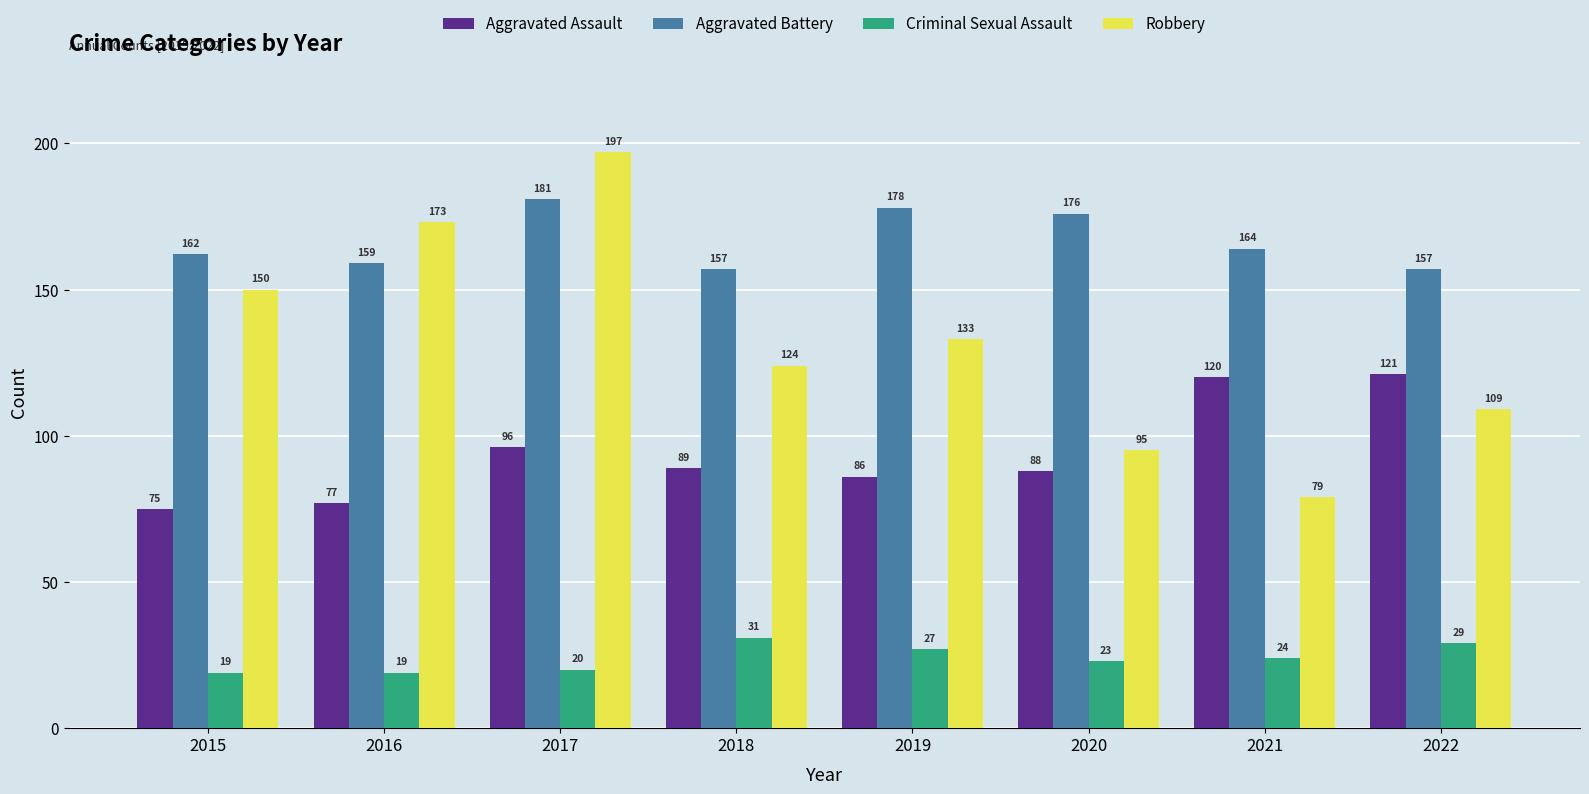

True or false: Aggravated Assault has a value of 120 at 2021.

True